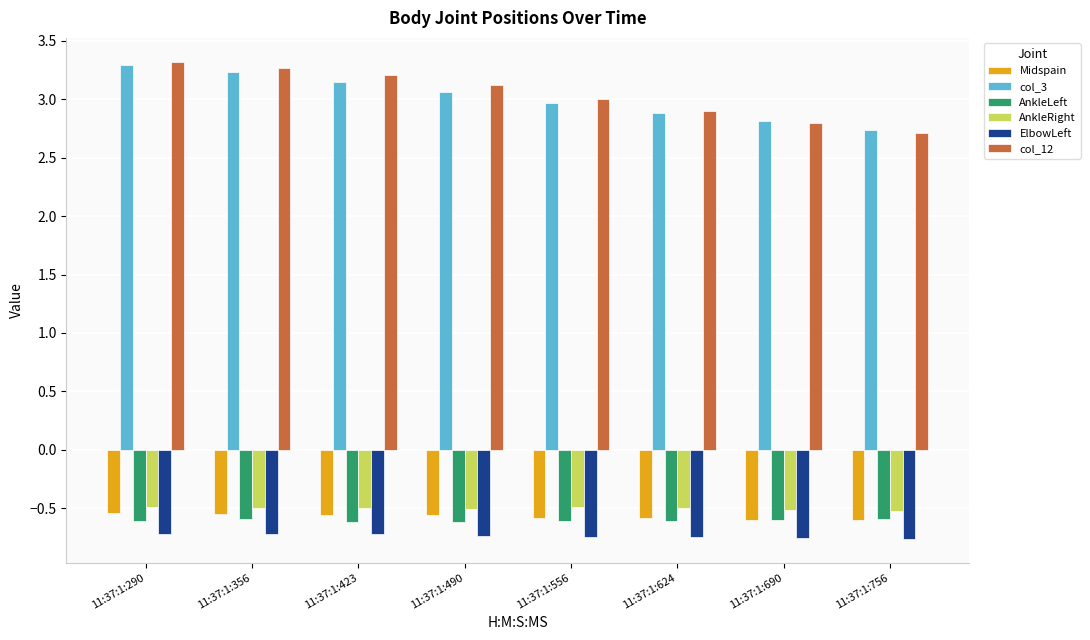

The value of AnkleLeft at 11:37:1:490 is -0.6. True or false?

True